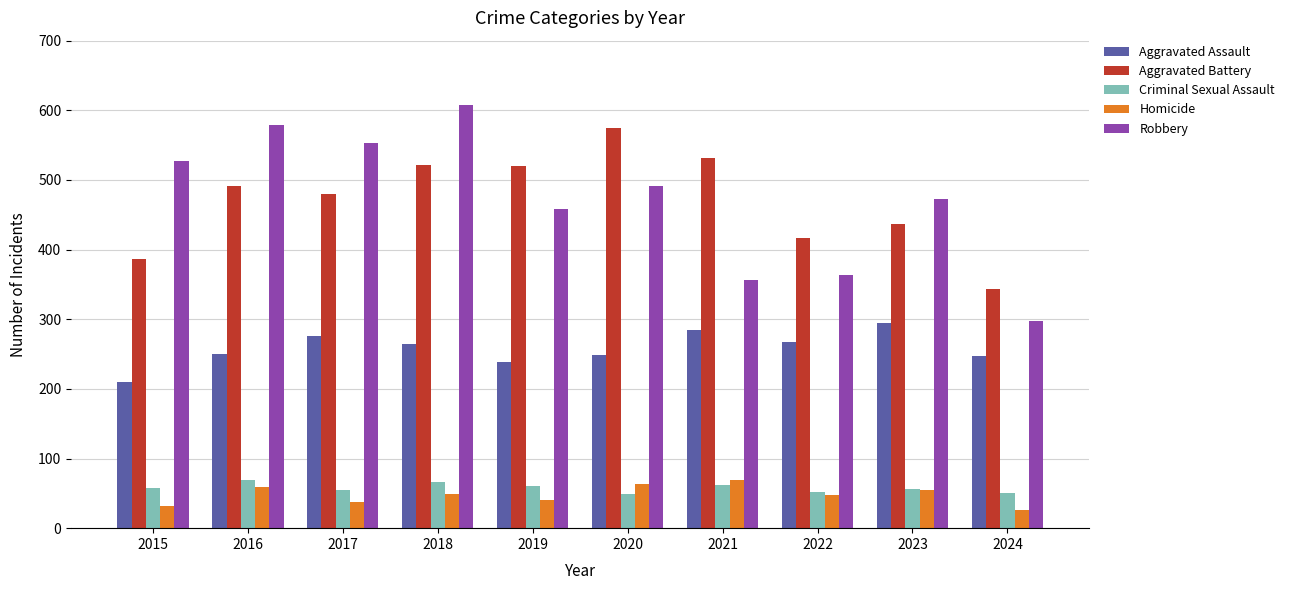

What is the sum of the Aggravated Assault values at 2023 and 2020?

544